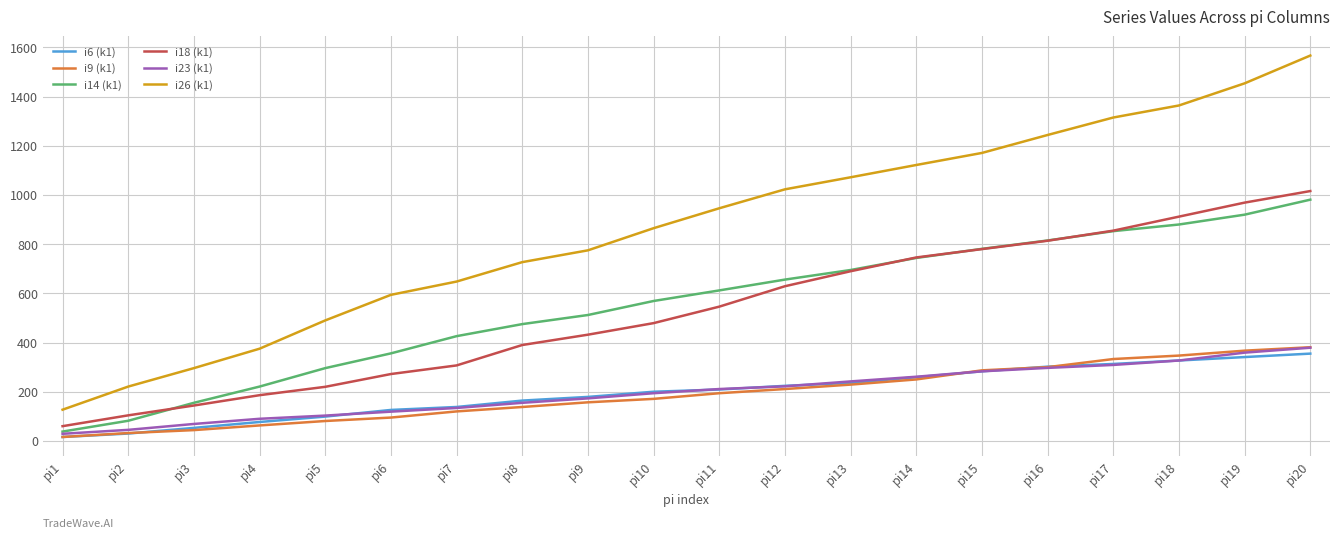

True or false: i18 (k1) and i9 (k1) cross at least once.

False